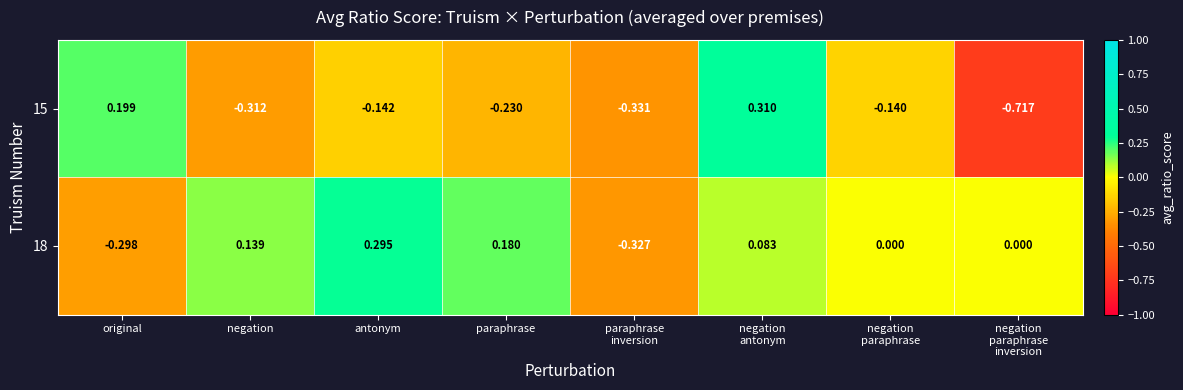

Which category has the lowest value across all series?

negation
paraphrase
inversion